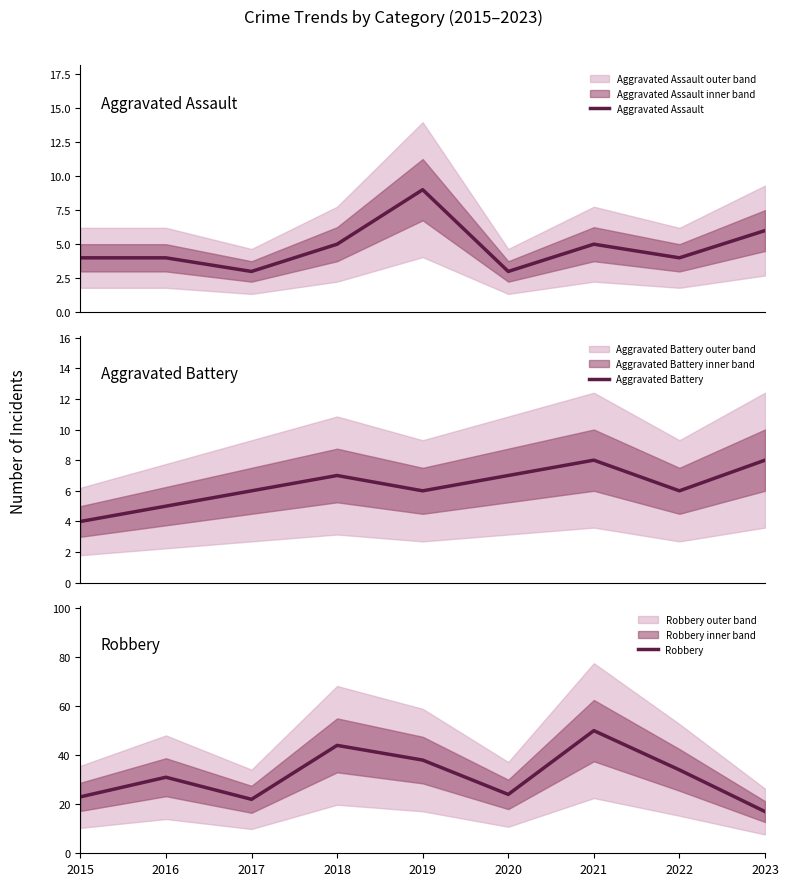

Which category has the highest value in the Robbery series?

2021